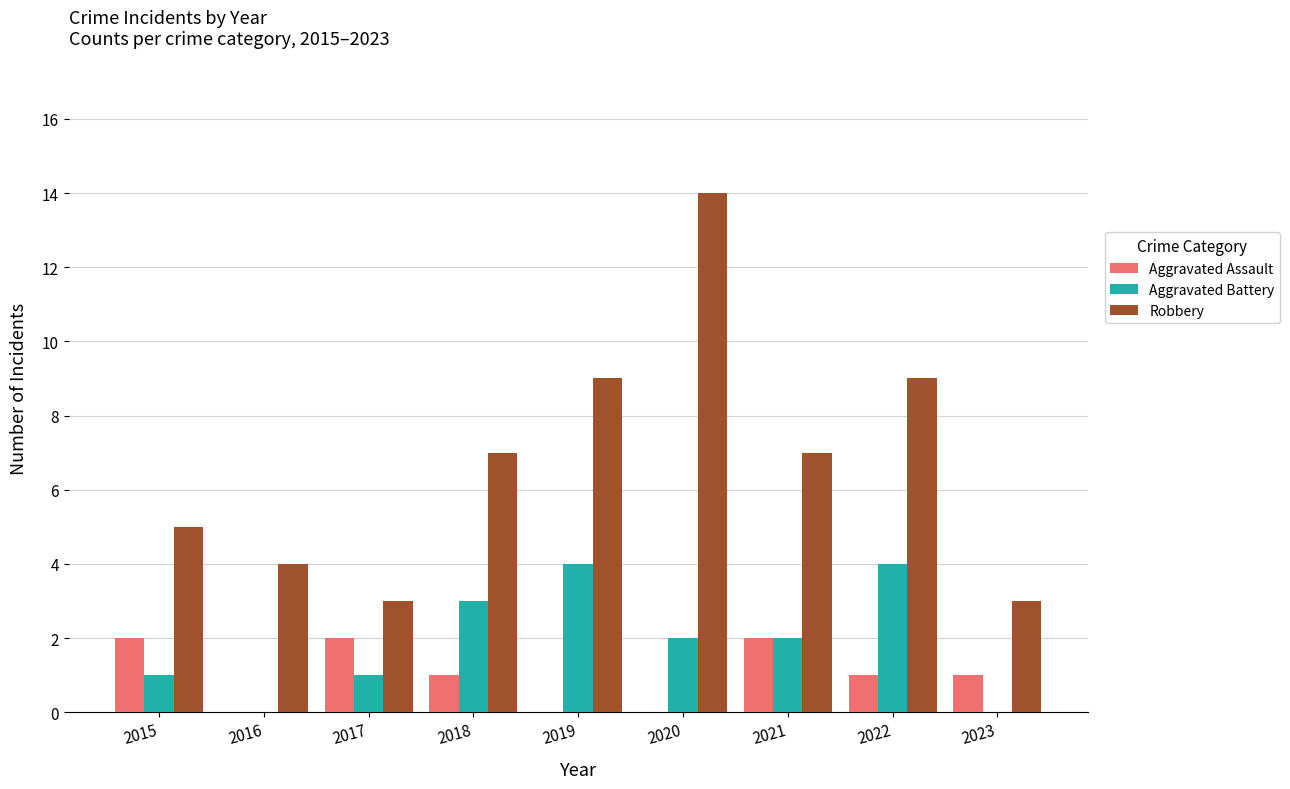

Is it true that Aggravated Battery equals 1 at 2019?

False